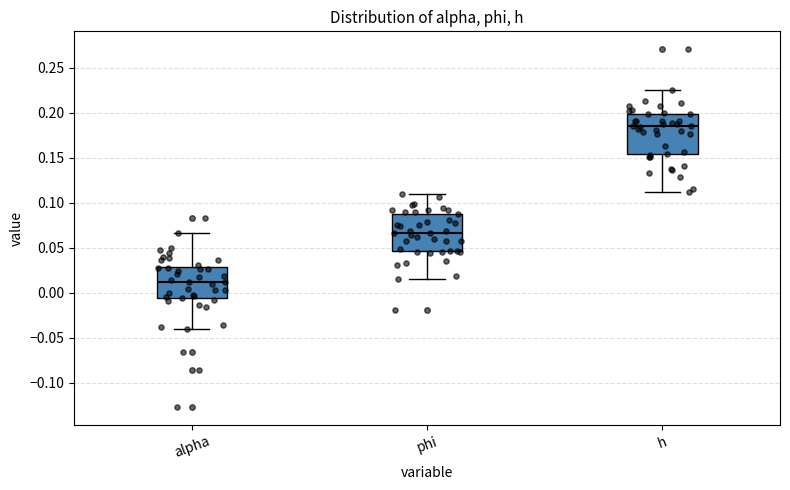

Reading left to right, transcribe this box plot: for each box, give where its median line is, the range the box spans, and where its two whiskers end, as read against the y-axis. The values are not printed on the chart, so give them approximately, as read against the axis.

alpha: median 0.010, box -0.005 to 0.030, whiskers -0.040 to 0.065
phi: median 0.065, box 0.045 to 0.090, whiskers 0.015 to 0.110
h: median 0.185, box 0.155 to 0.200, whiskers 0.110 to 0.225